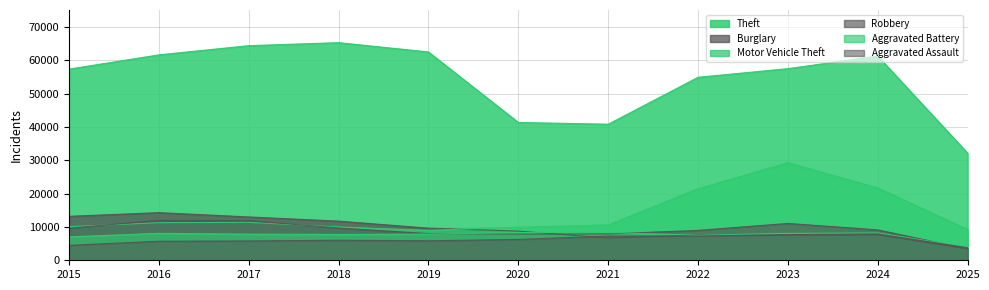

Does the chart display data point markers on the line(s)?

No